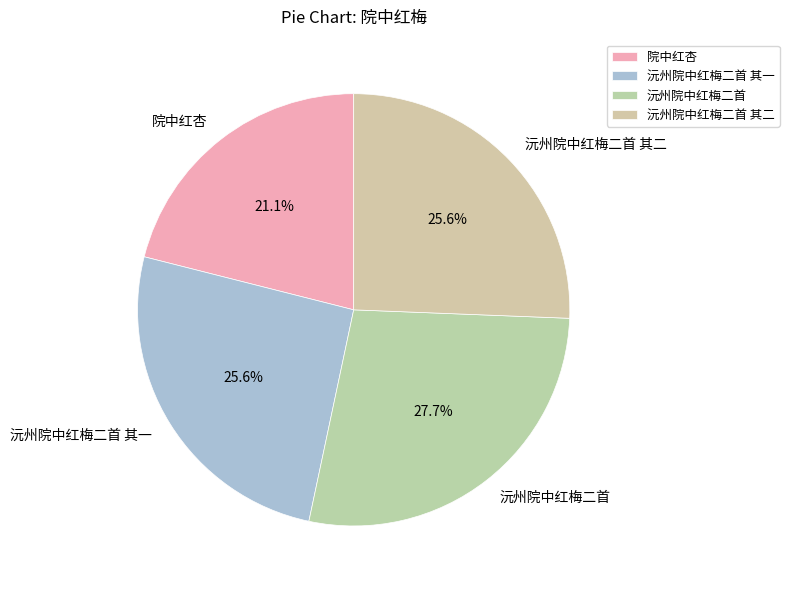

How many slices are in this pie chart?

4